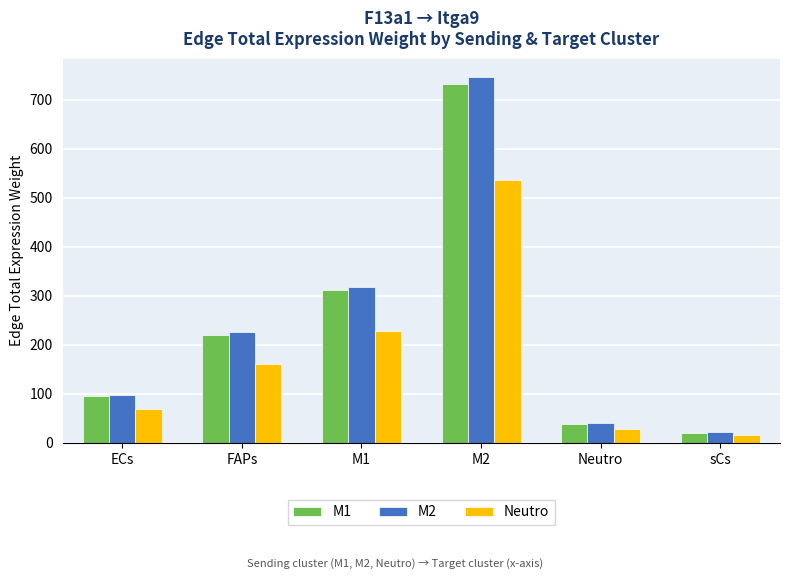

Rank the categories by Neutro value from lowest to highest.

sCs, Neutro, ECs, FAPs, M1, M2